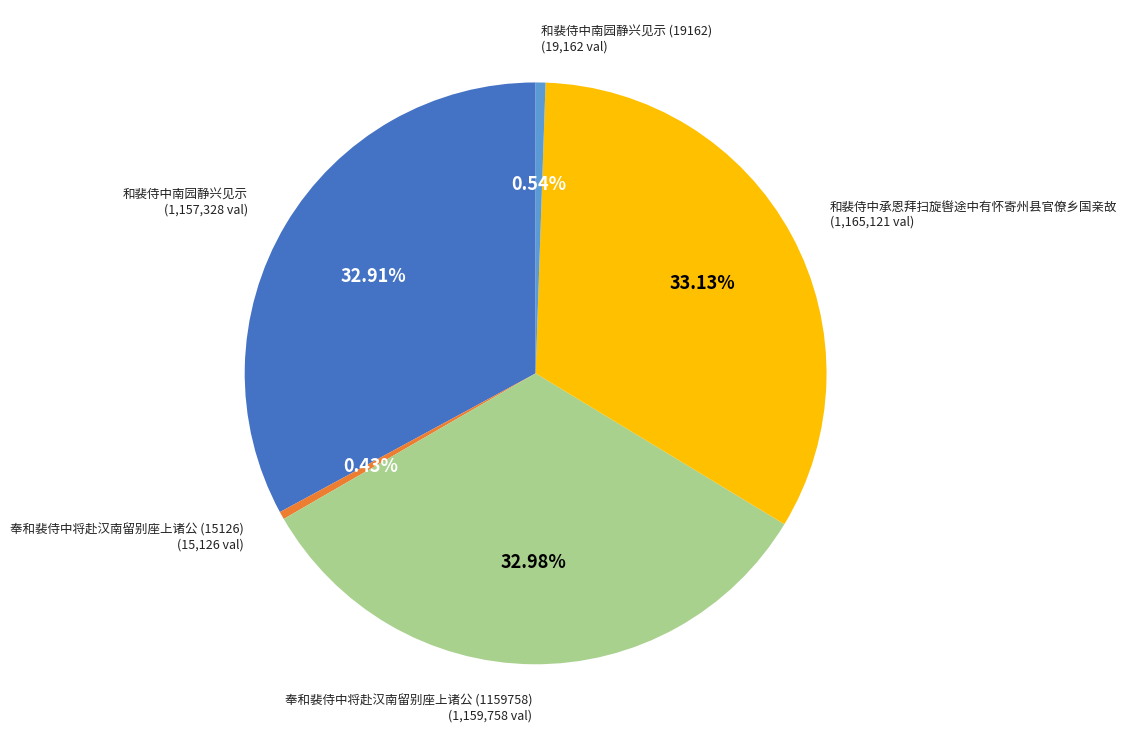

How many segments does this pie chart have?

5